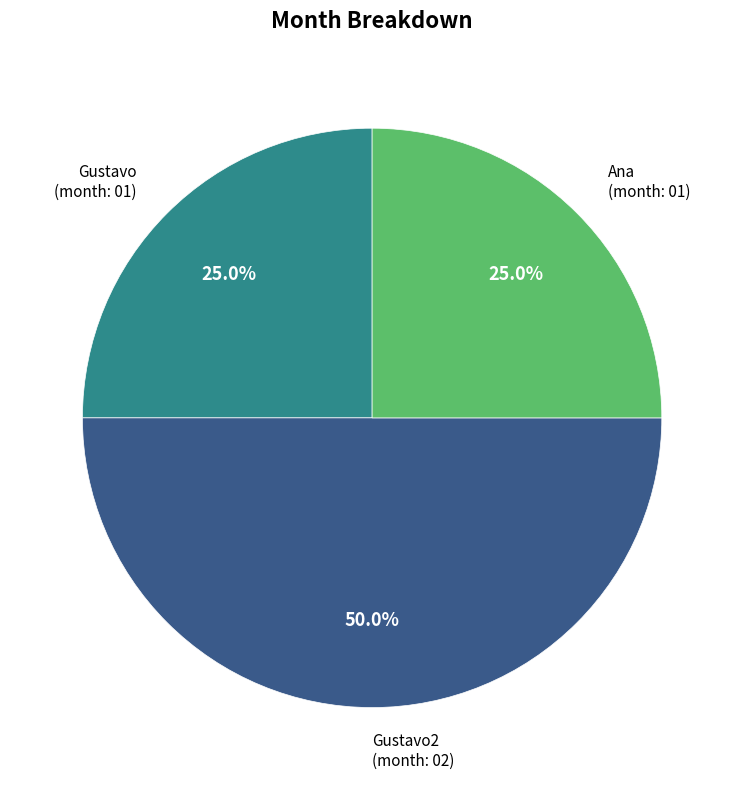

Which slice is the largest?

Gustavo2